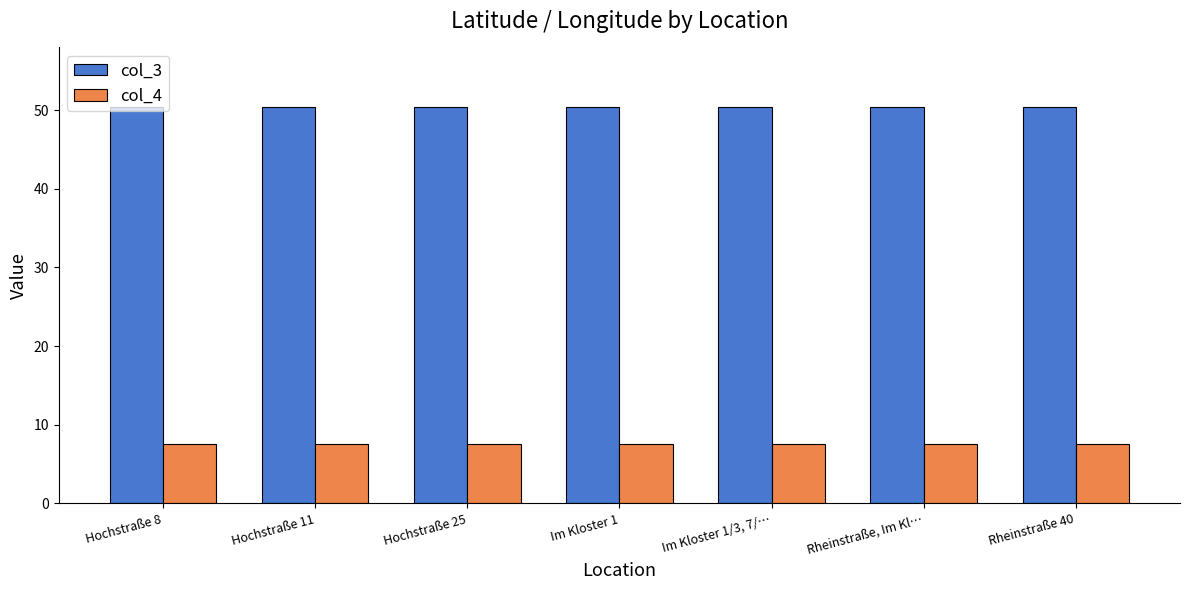

How many col_4 values are between 7 and 8?

7